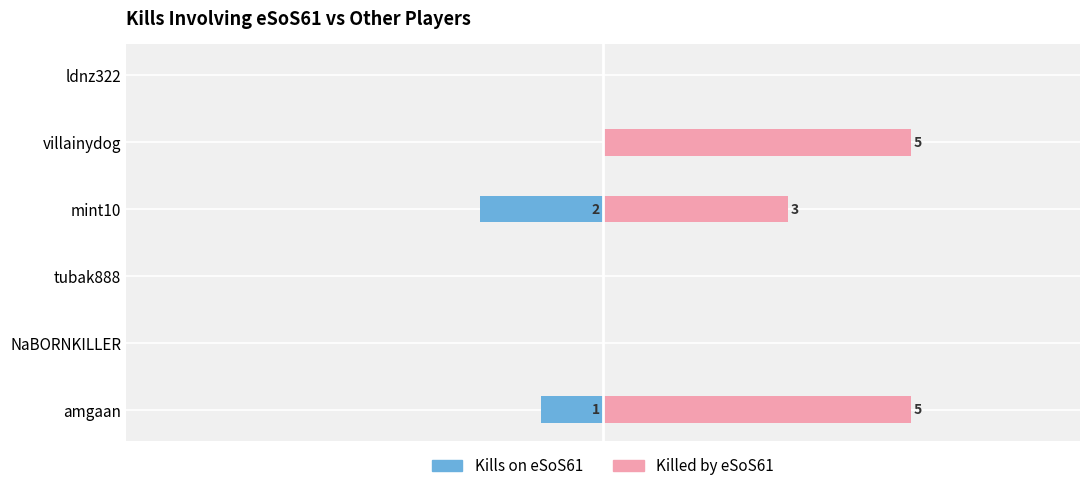

How many values in the Killed by eSoS61 series exceed 3?

2